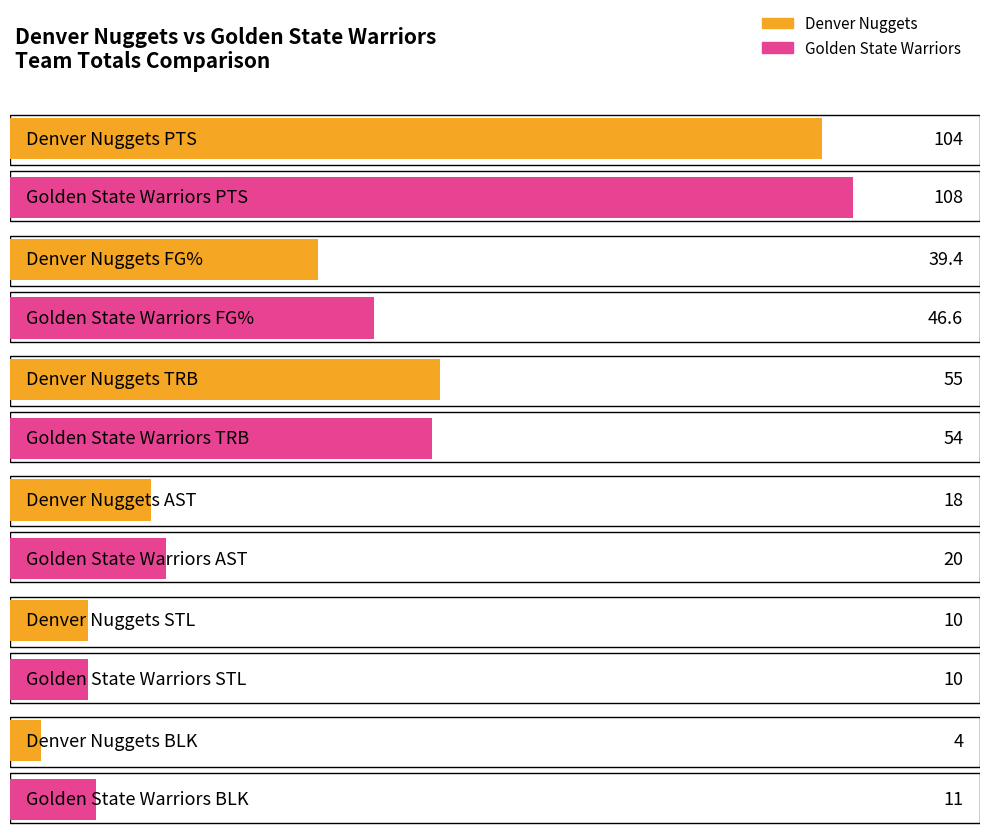

Is the value of Denver Nuggets PTS at 3 greater than the value of Golden State Warriors PTS at 10?

Yes